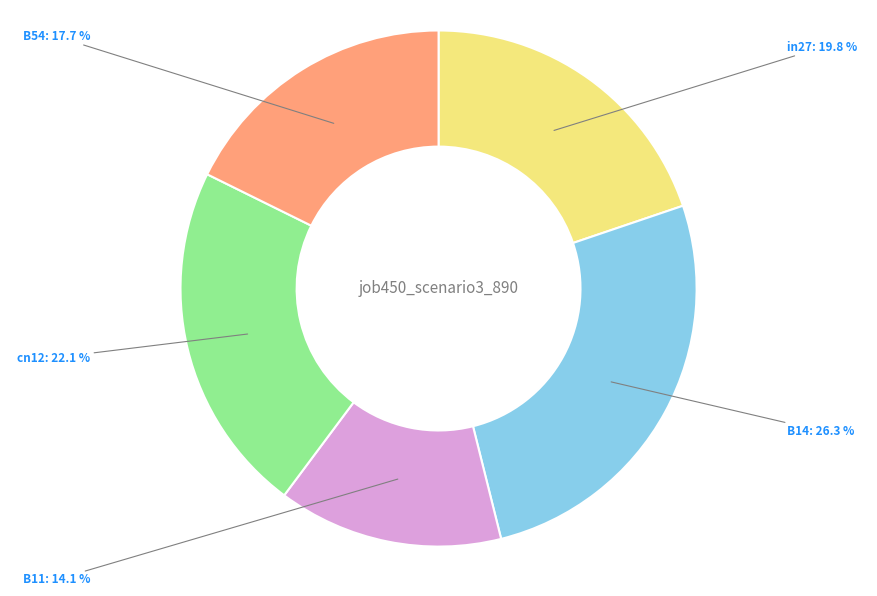

Which category has the smallest portion of the pie?

B11